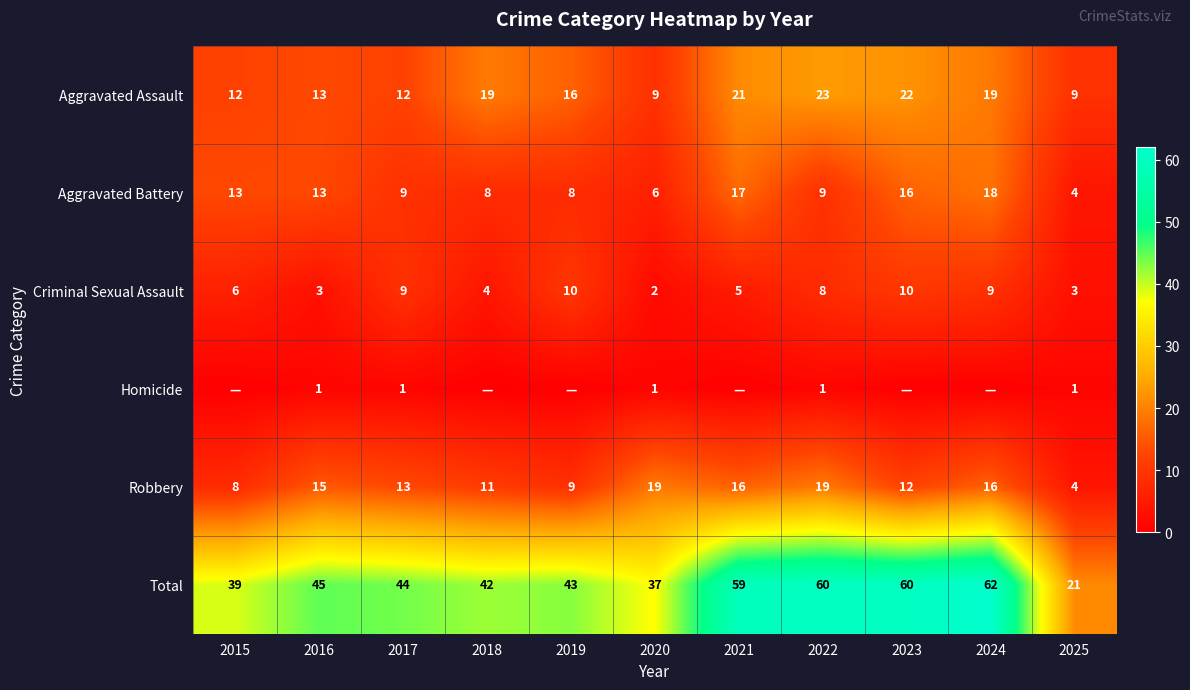

How many data points in Criminal Sexual Assault are less than 6?

5